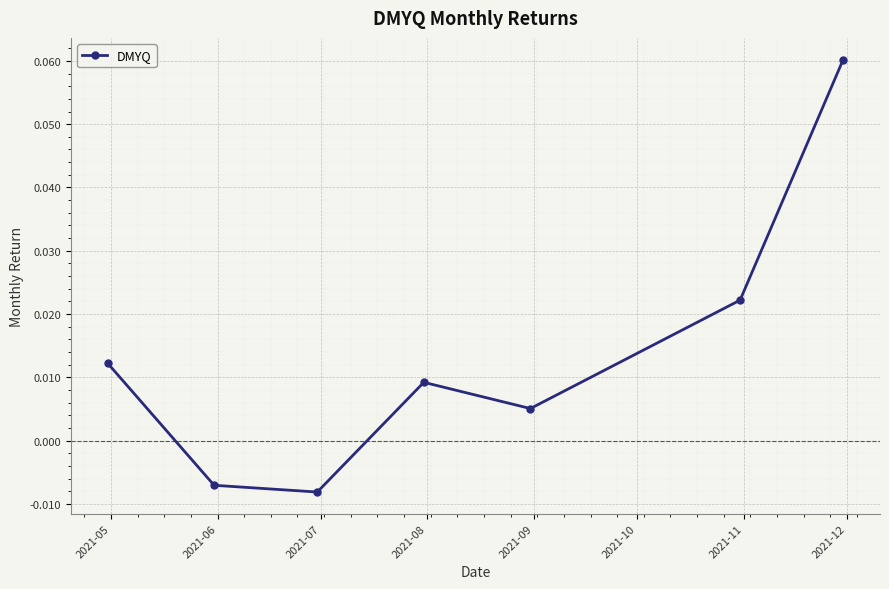

How many points are lower than both their immediate neighbors (excluding endpoints)?

2